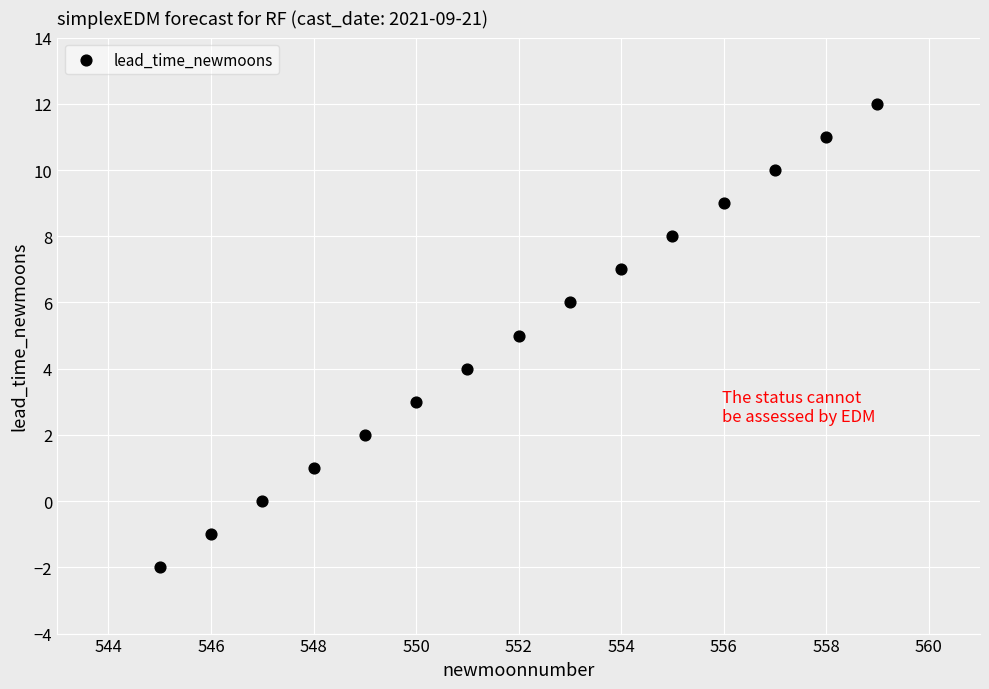

What is the range of Y values (max minus min)?

14